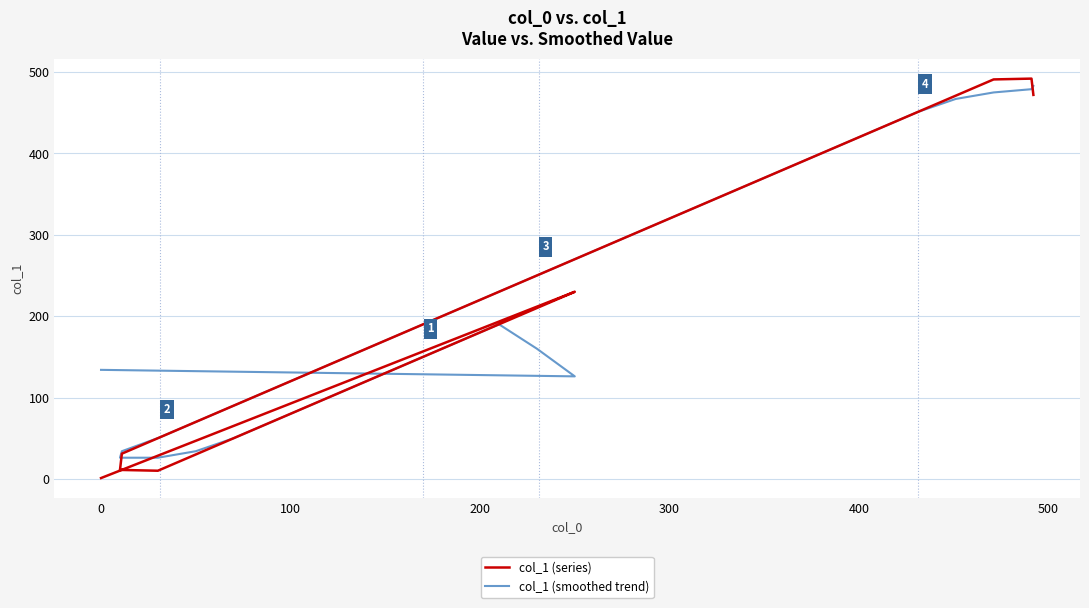

Is the value of col_1 (smoothed trend) at 33 greater than the value of col_1 (series) at 33?

No